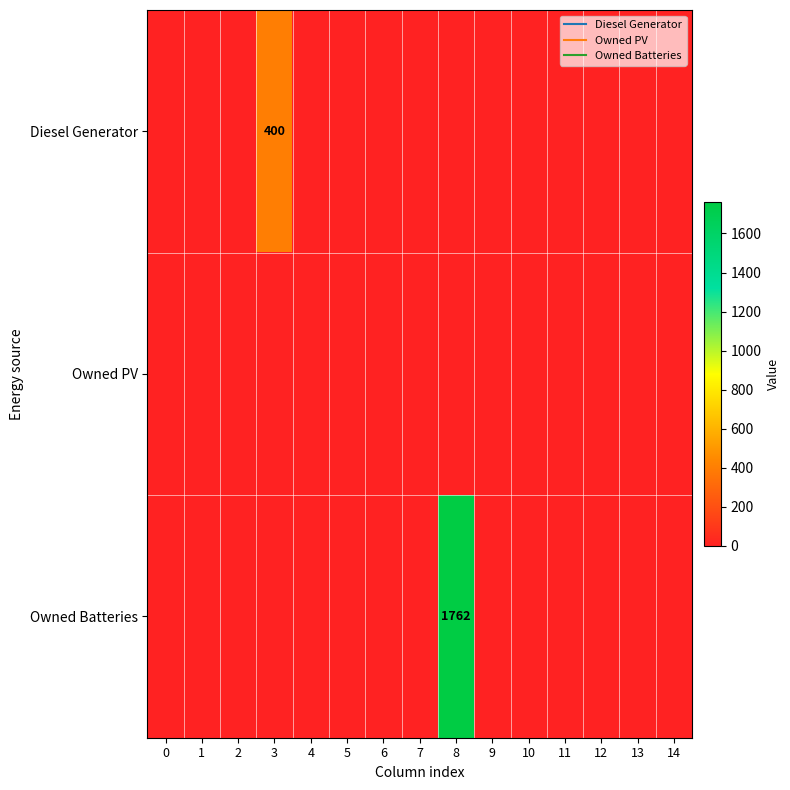

Is it true that Diesel Generator equals 0 at 1?

True